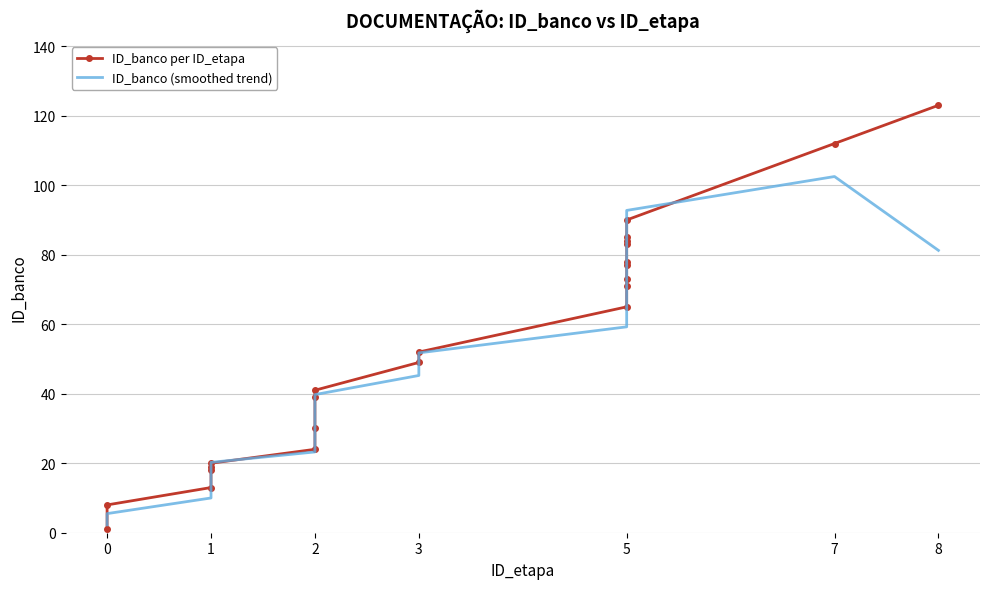

The ID_banco per ID_etapa series shows 1.5 at 0. True or false?

False